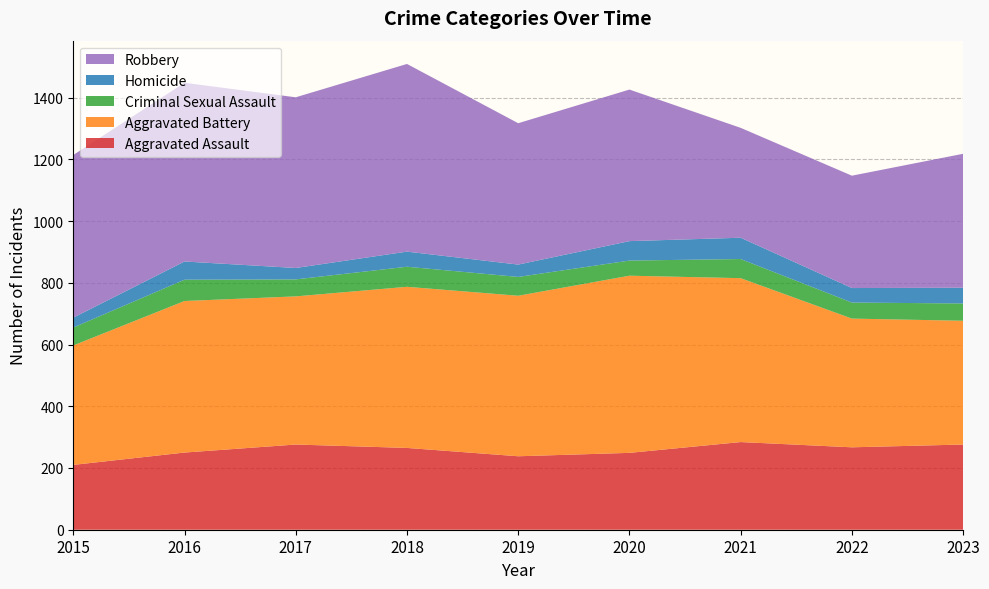

Reading left to right, what are all the values shown in this chart?

Aggravated Assault: 210	250	276	265	238	249	284	267	276
Aggravated Battery: 387	491	480	522	520	574	531	417	401
Criminal Sexual Assault: 58	69	55	65	61	49	62	52	56
Homicide: 32	59	37	49	40	63	69	47	51
Robbery: 527	579	553	608	458	491	356	364	434